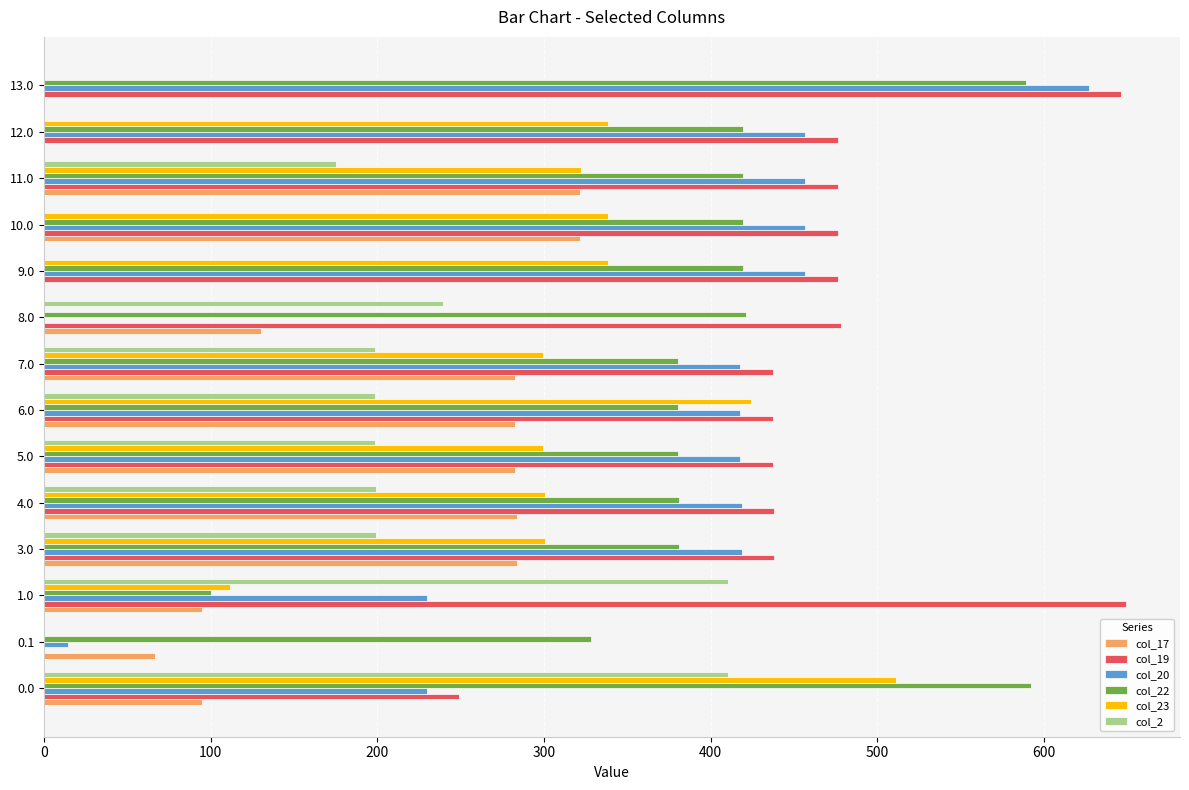

What is the sum of the col_22 values at 9.0 and 10.0?

838.6